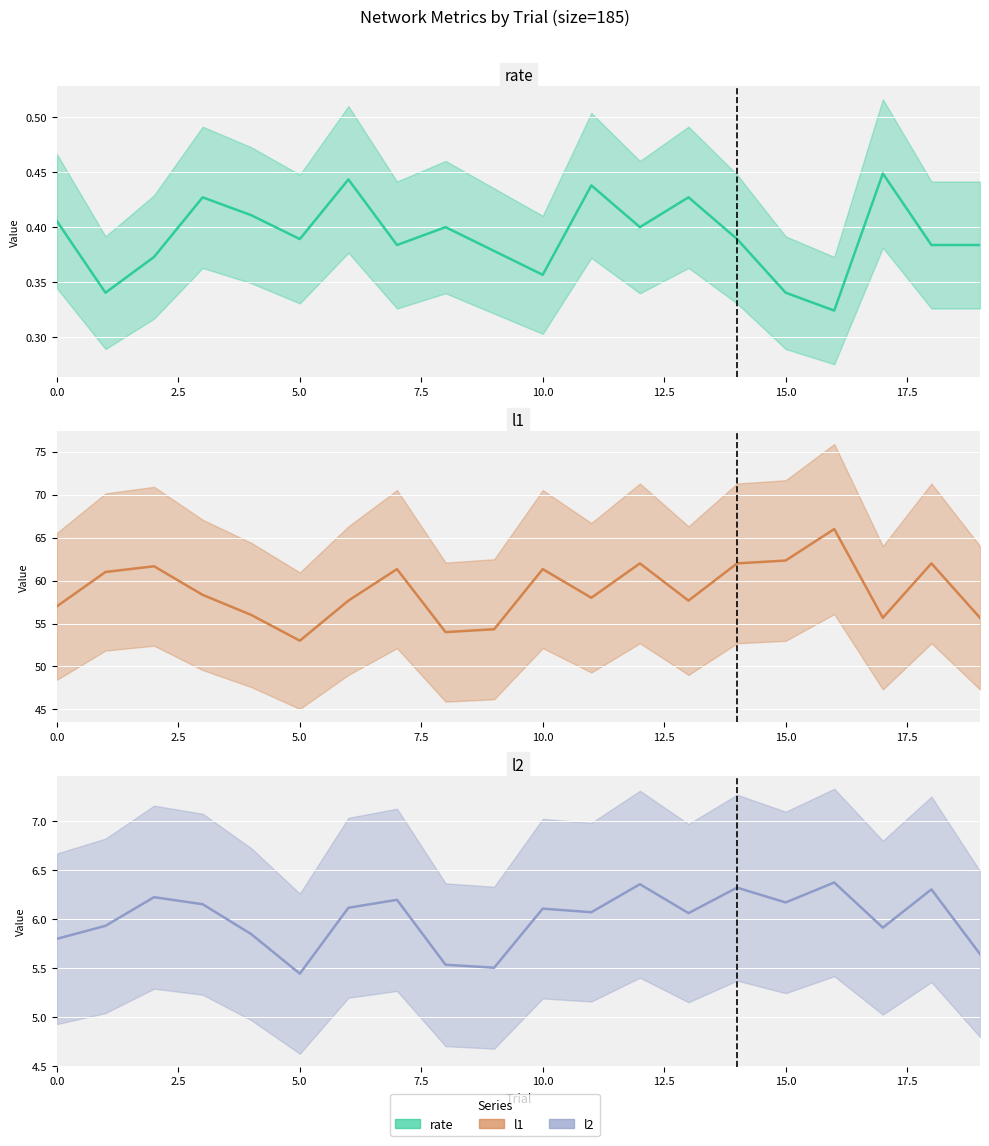

Which series changed the most between 0.0 and 15.0?

l1 (center)